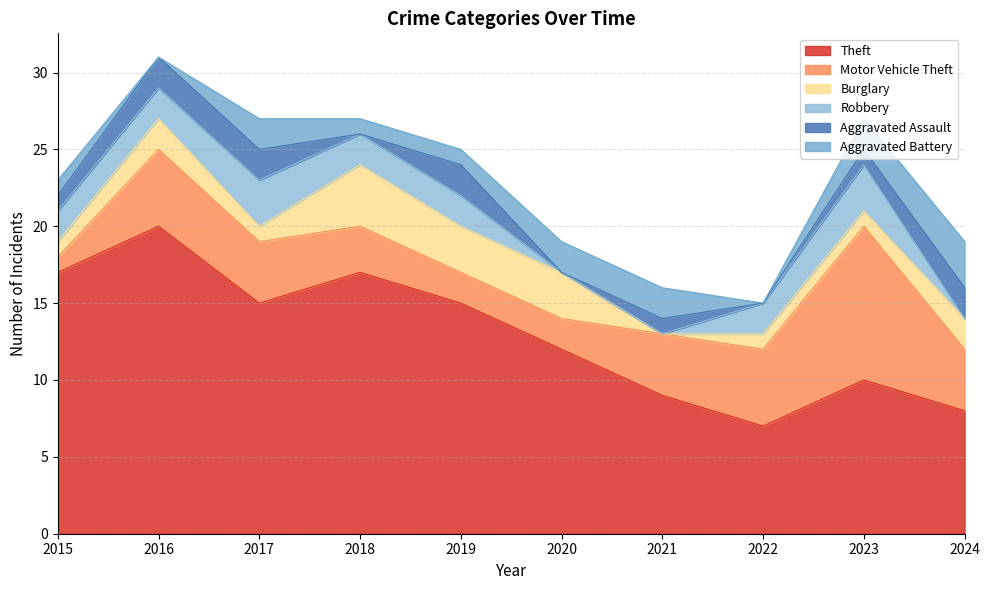

The value of Theft at 2024 is 13. True or false?

False